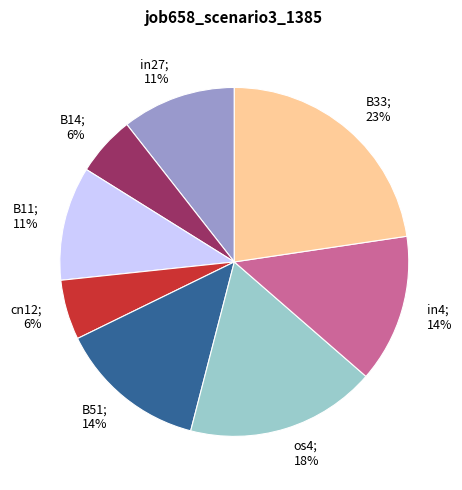

To the nearest percent, what is the average slice percentage?

12%